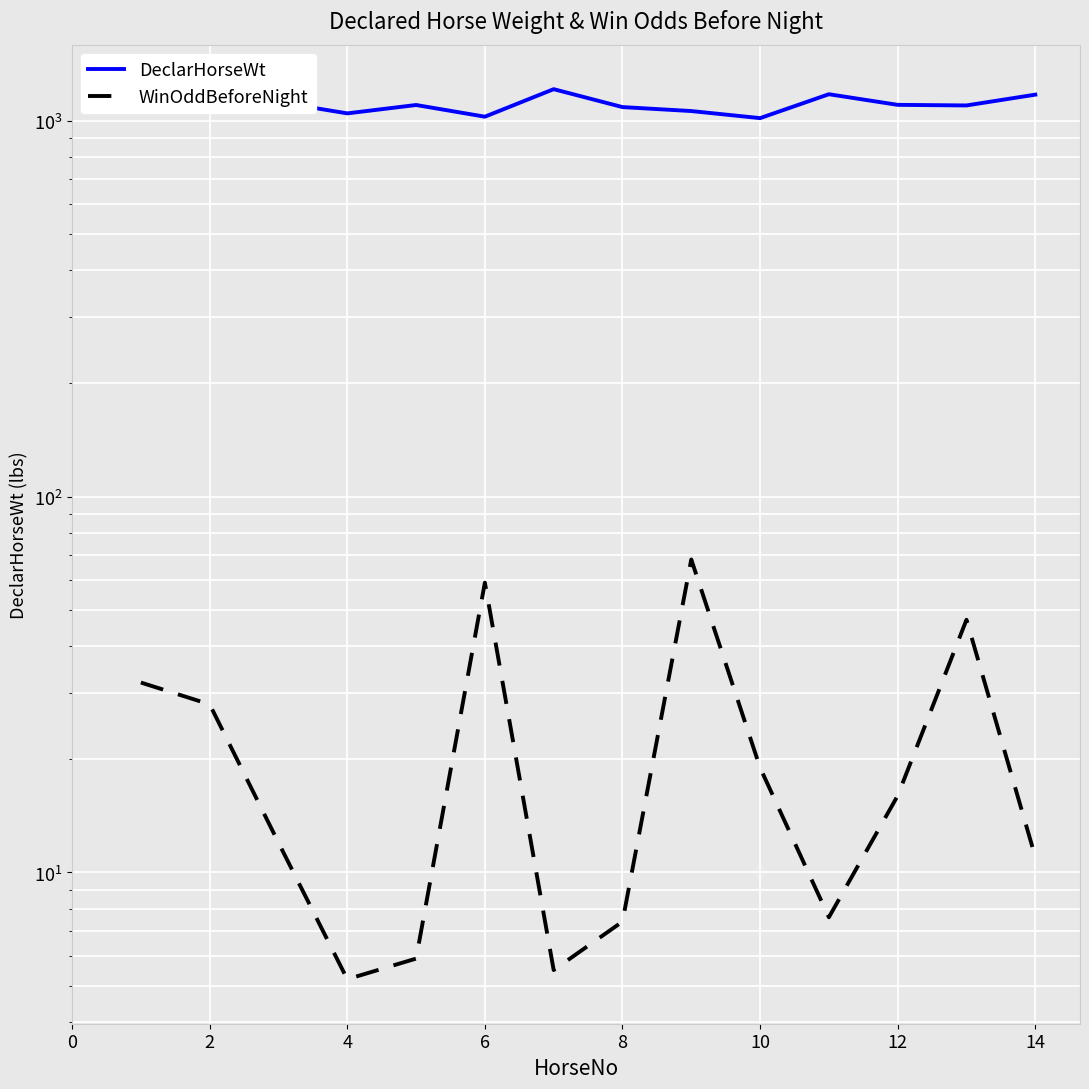

Reading left to right, list all the values displayed in this chart.

DeclarHorseWt: 1126.0	1112.0	1120.0	1045.0	1100.0	1024.0	1212.0	1086.0	1060.0	1015.0	1175.0	1101.0	1097.0	1172.0
WinOddBeforeNight: 32.0	28.0	12.0	5.2	5.9	59.0	5.5	7.4	68.0	19.0	7.6	16.0	47.0	11.0